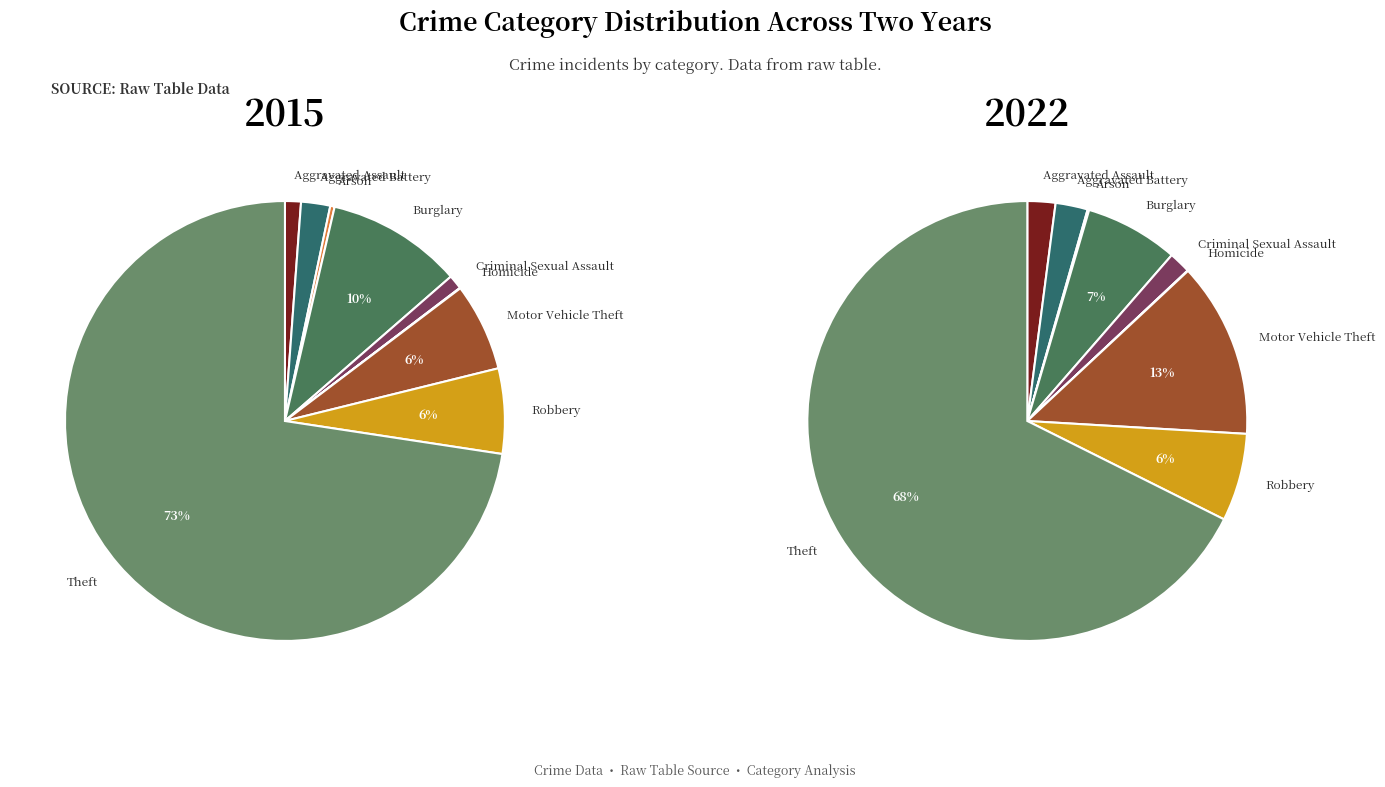

What percentage is the Motor Vehicle Theft slice, to the nearest percent?

6%